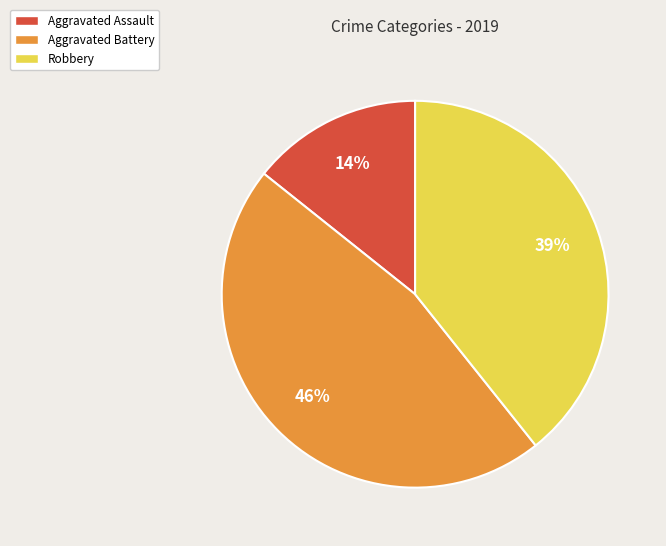

How many slices are in this pie chart?

3